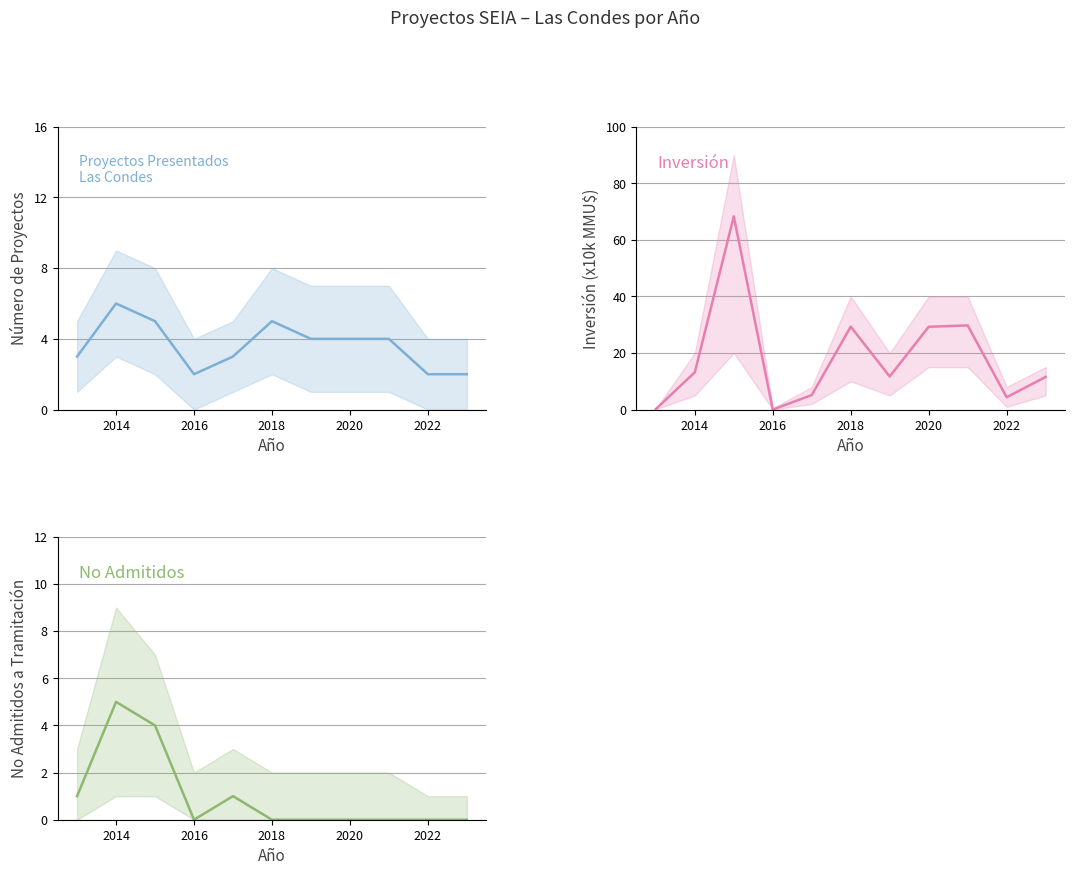

How many times do Inversión (x10k MMU$) and No Admitidos cross each other?

1